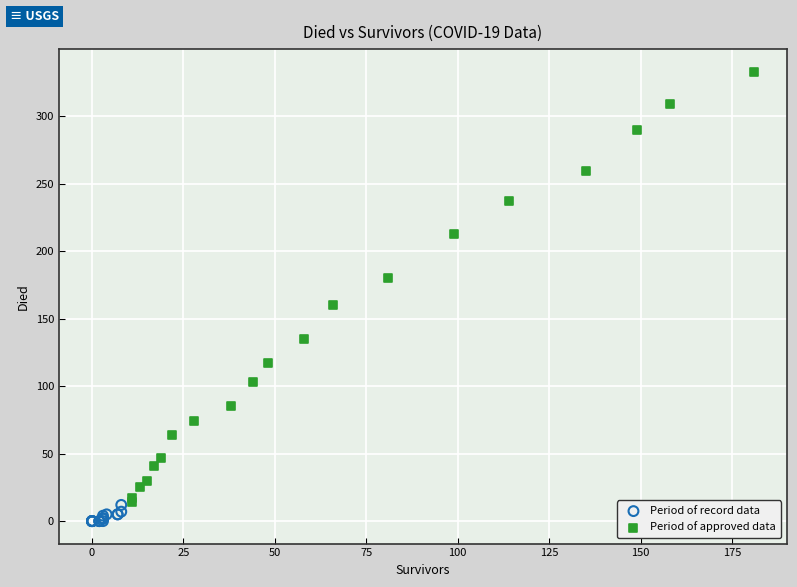

Which series contains the highest Y value?

Period of approved data